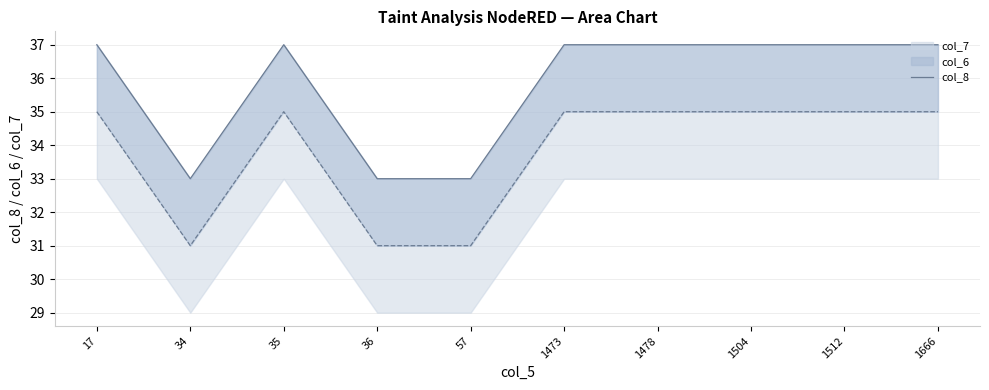

What is the difference between the second highest and second lowest values?

4